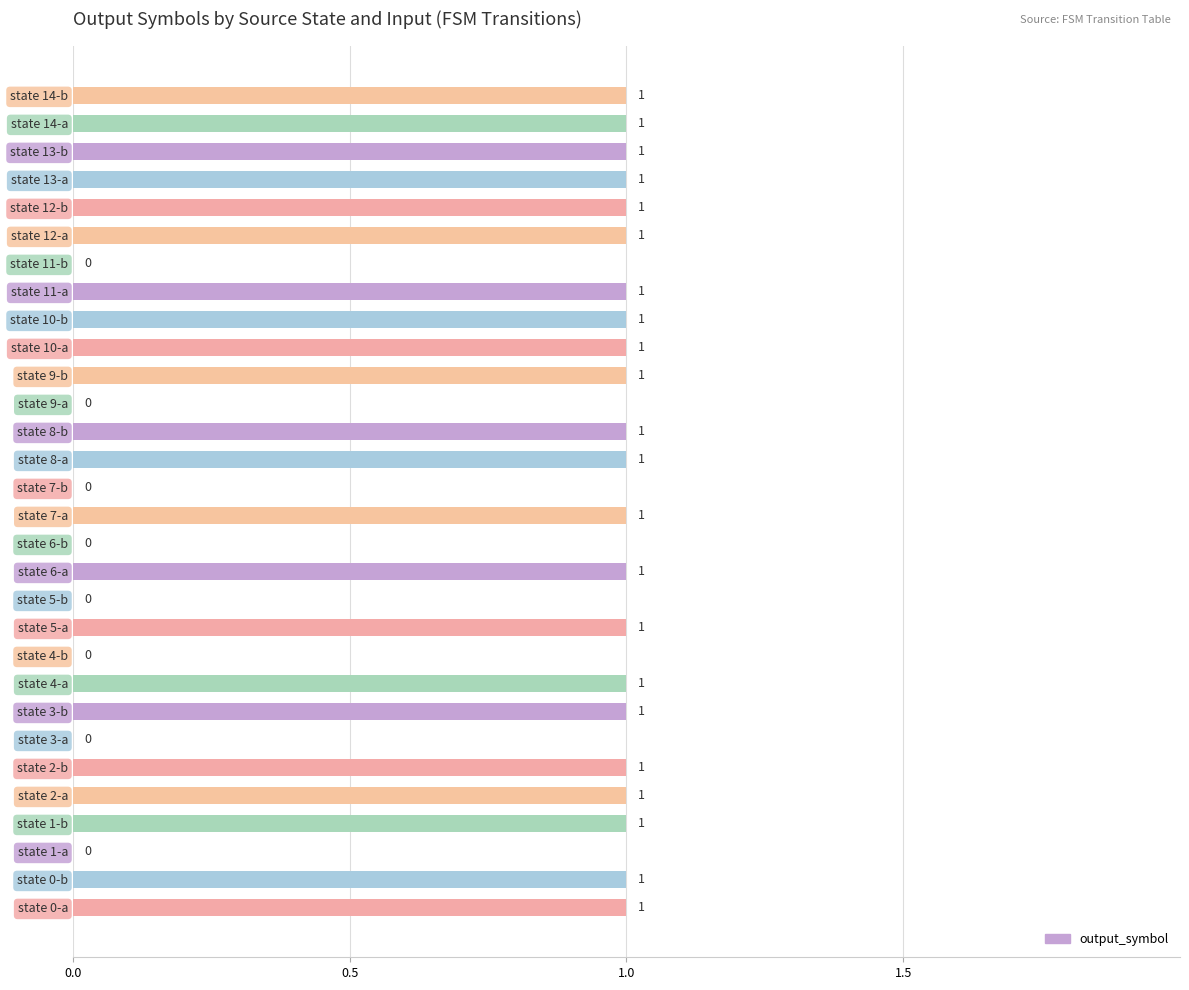

Which has a higher value, state 11-b or state 7-a?

state 7-a